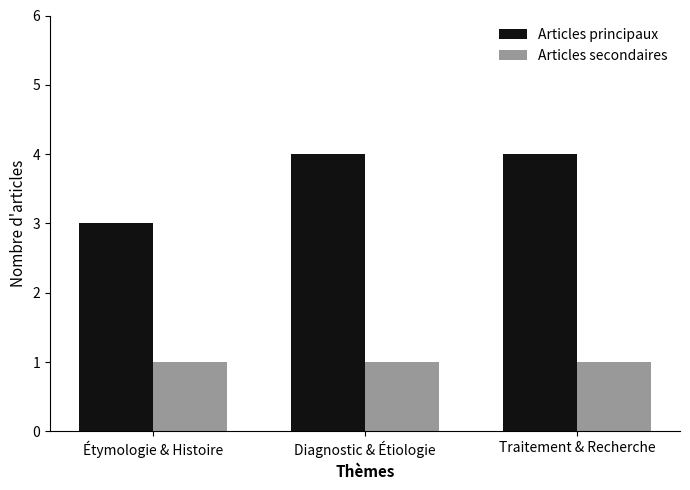

What are all the series names shown in the legend?

Articles principaux, Articles secondaires